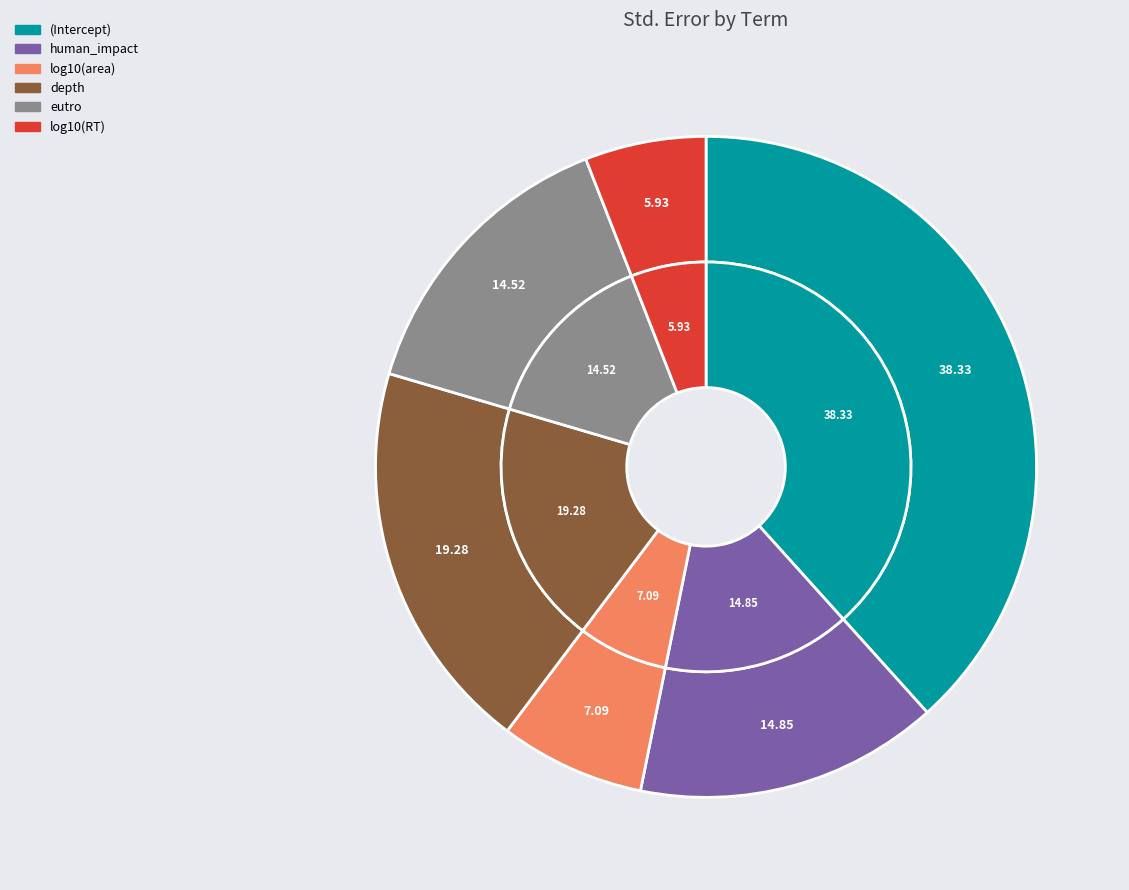

To the nearest percent, what portion does log10(area) represent?

7%